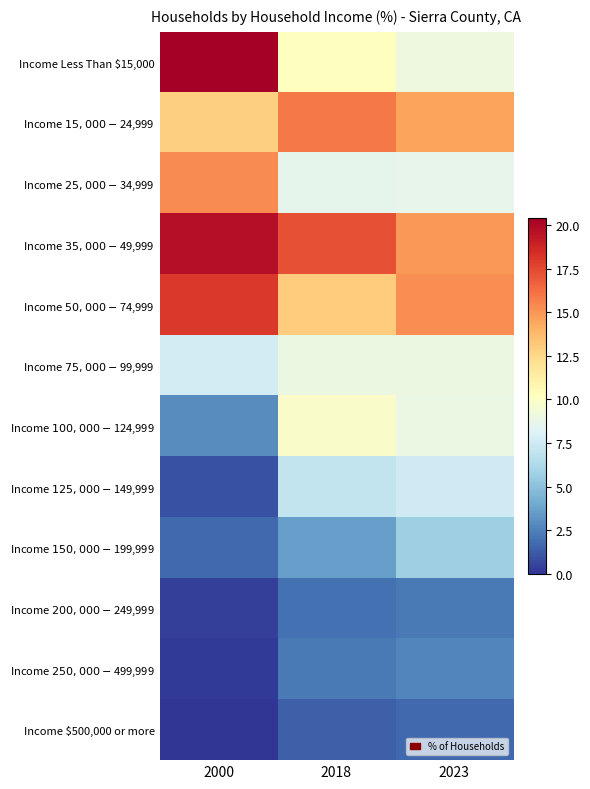

Which has a higher value, 2018 or 2023?

2018